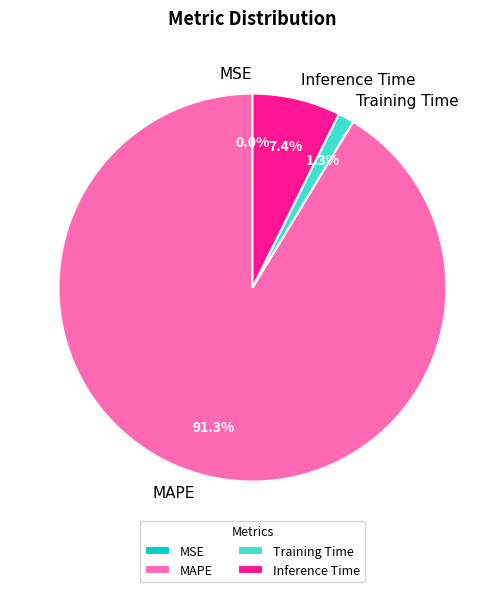

To the nearest percent, what is the combined percentage of MAPE and Training Time?

93%